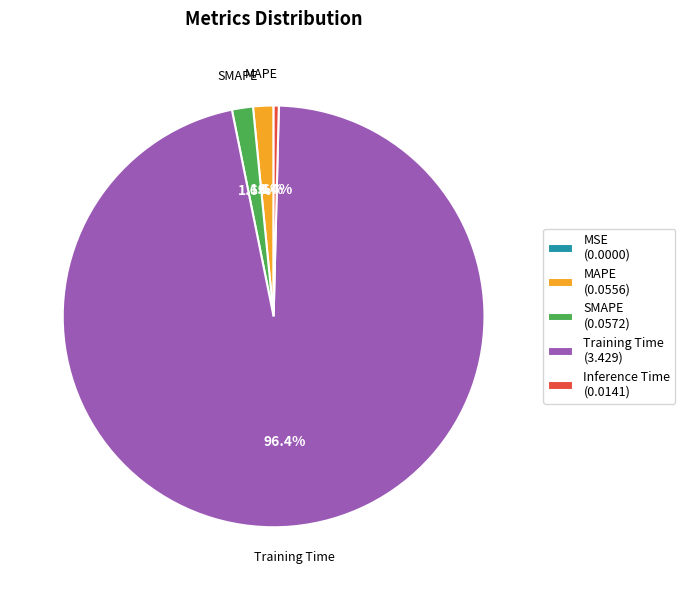

Combined, what portion of the pie is SMAPE (0.0572) and MAPE (0.0556)?

3.2%